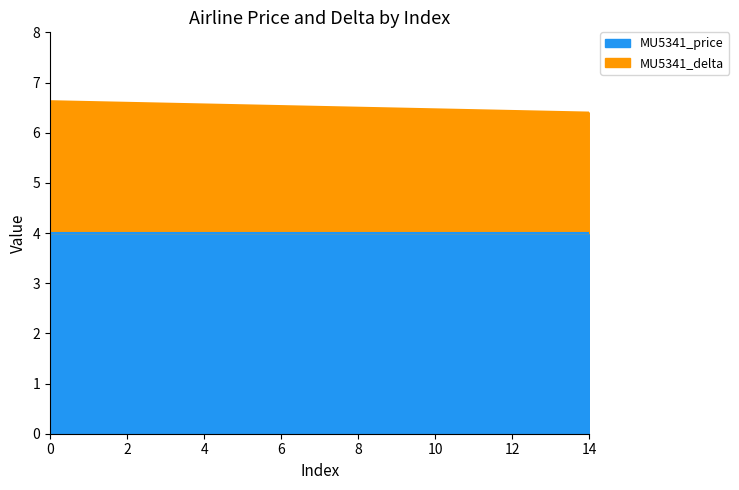

Reading left to right, transcribe all the data shown in this chart.

0=6.6	1=6.6	2=6.6	3=6.6	4=6.6	5=6.5	6=6.5	7=6.5	8=6.5	9=6.5	10=6.5	11=6.4	12=6.4	13=6.4	14=6.4